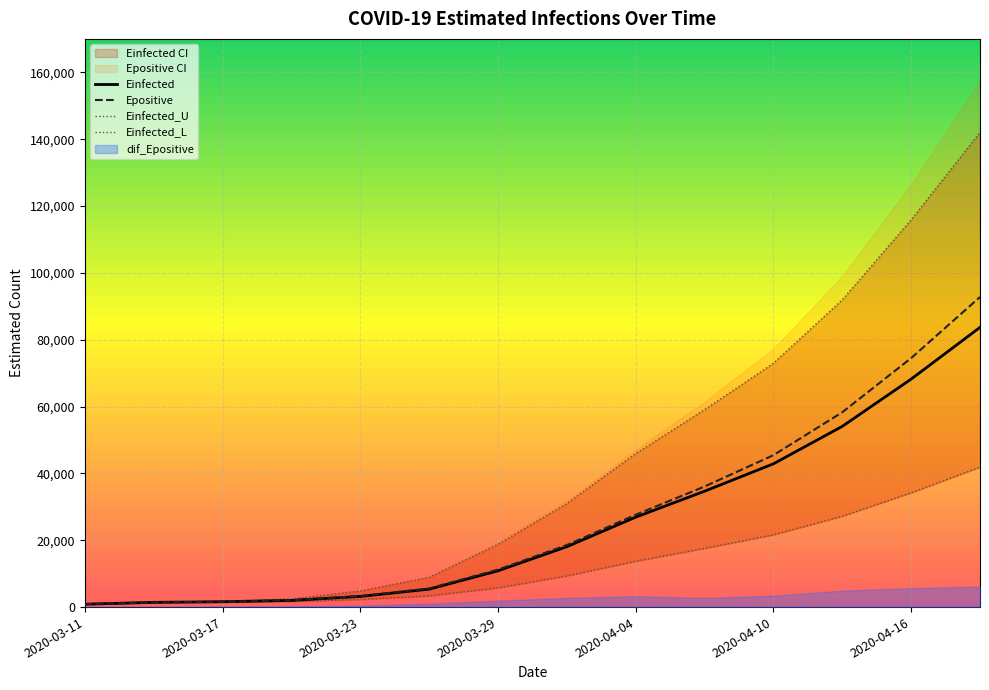

What is the difference between the maximum and minimum values in the Einfected series?

82817.0